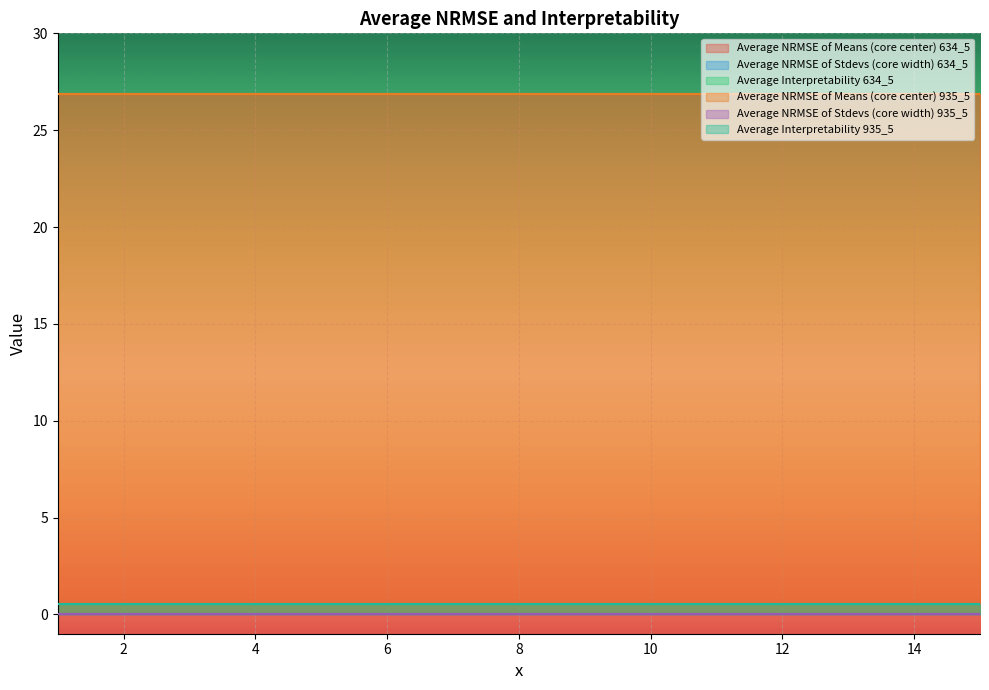

Reading left to right, extract all data points from this chart.

Average NRMSE of Means (core center) 634_5: 26.9	26.9	26.9	26.9	26.9	26.9	26.9	26.9	26.9	26.9	26.9	26.9	26.9	26.9	26.9
Average NRMSE of Stdevs (core width) 634_5: 0.0	0.0	0.0	0.0	0.0	0.0	0.0	0.0	0.0	0.0	0.0	0.0	0.0	0.0	0.0
Average Interpretability 634_5: 0.5	0.5	0.5	0.5	0.5	0.5	0.5	0.5	0.5	0.5	0.5	0.5	0.5	0.5	0.5
Average NRMSE of Means (core center) 935_5: 26.9	26.9	26.9	26.9	26.9	26.9	26.9	26.9	26.9	26.9	26.9	26.9	26.9	26.9	26.9
Average NRMSE of Stdevs (core width) 935_5: 0.0	0.0	0.0	0.0	0.0	0.0	0.0	0.0	0.0	0.0	0.0	0.0	0.0	0.0	0.0
Average Interpretability 935_5: 0.5	0.5	0.5	0.5	0.5	0.5	0.5	0.5	0.5	0.5	0.5	0.5	0.5	0.5	0.5